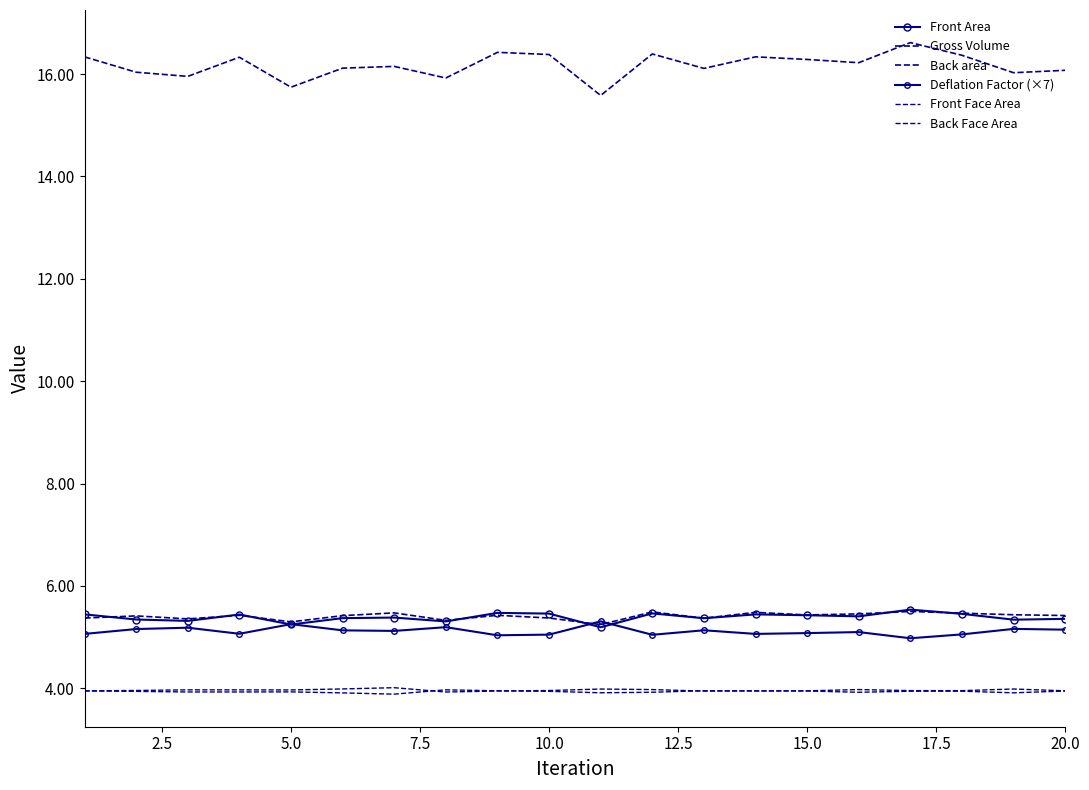

How many data points does each series have?

20